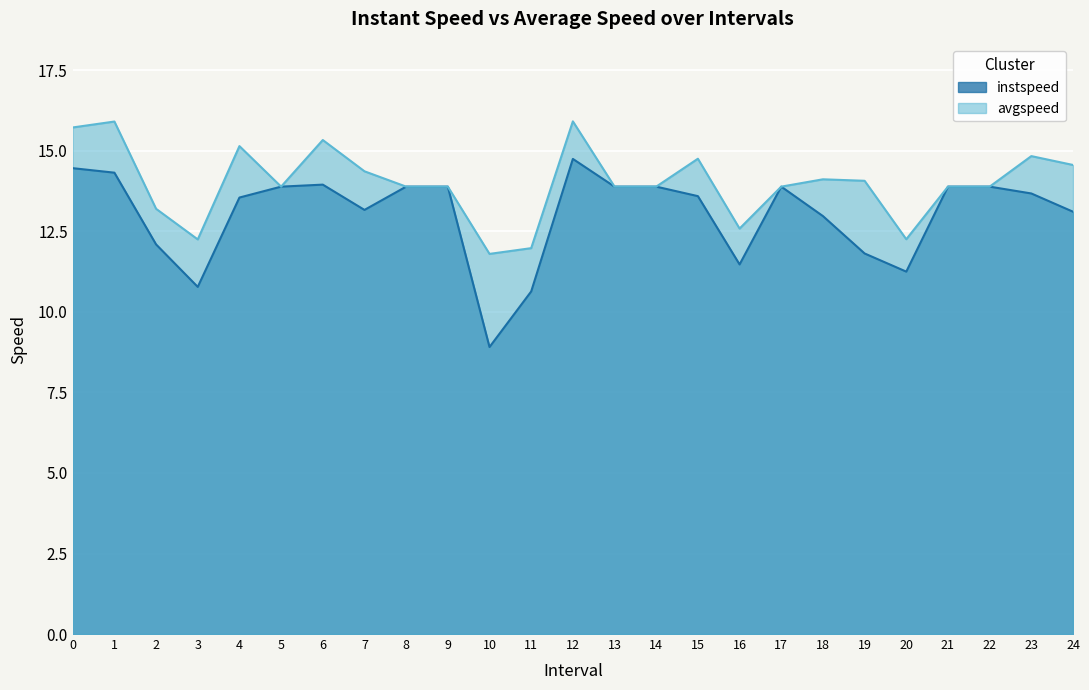

How many data points does each series have?

25